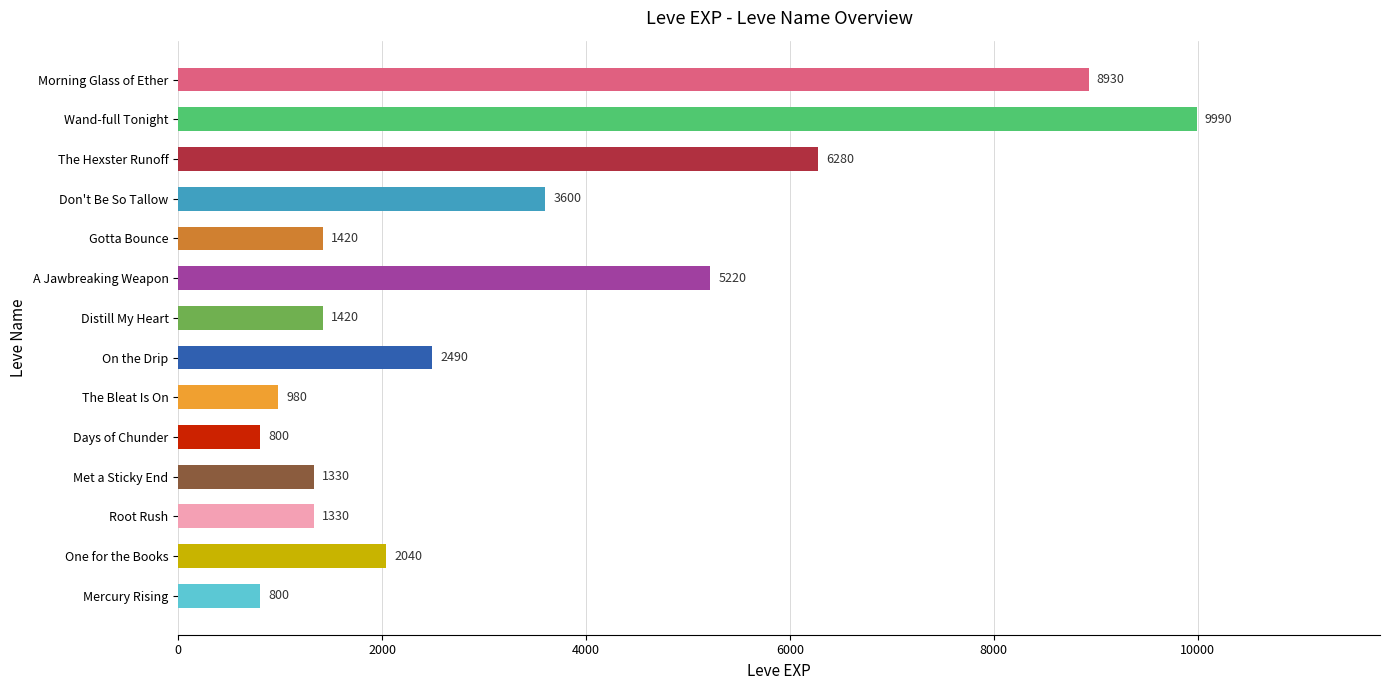

How many values are below 2040?

7